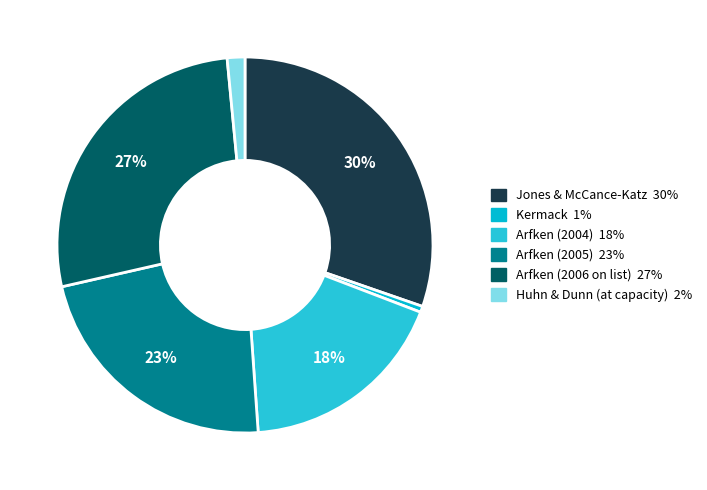

How many segments does this pie chart have?

6